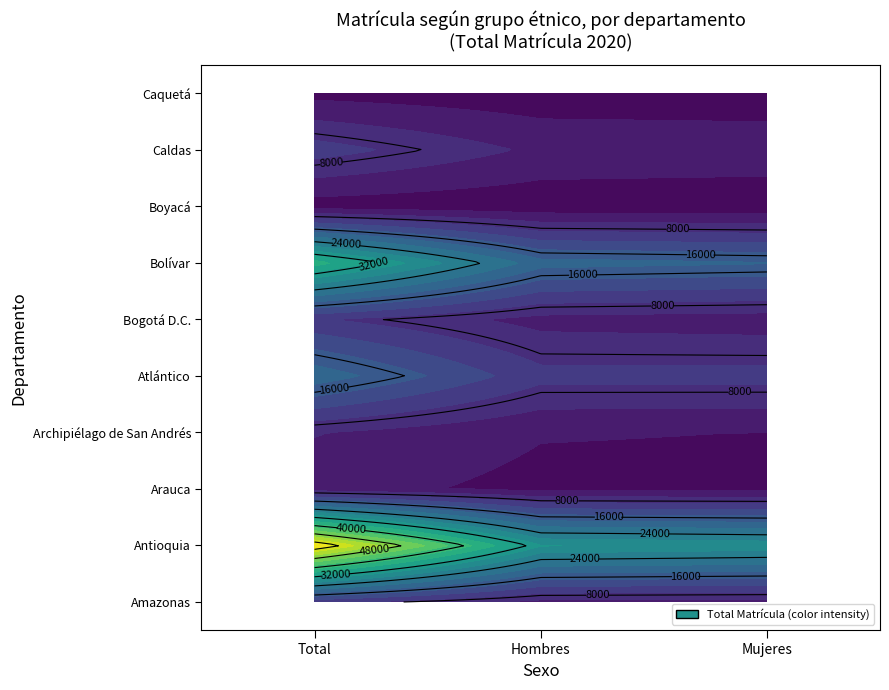

How many data points in Archipiélago de San Andrés are less than 3211?

1